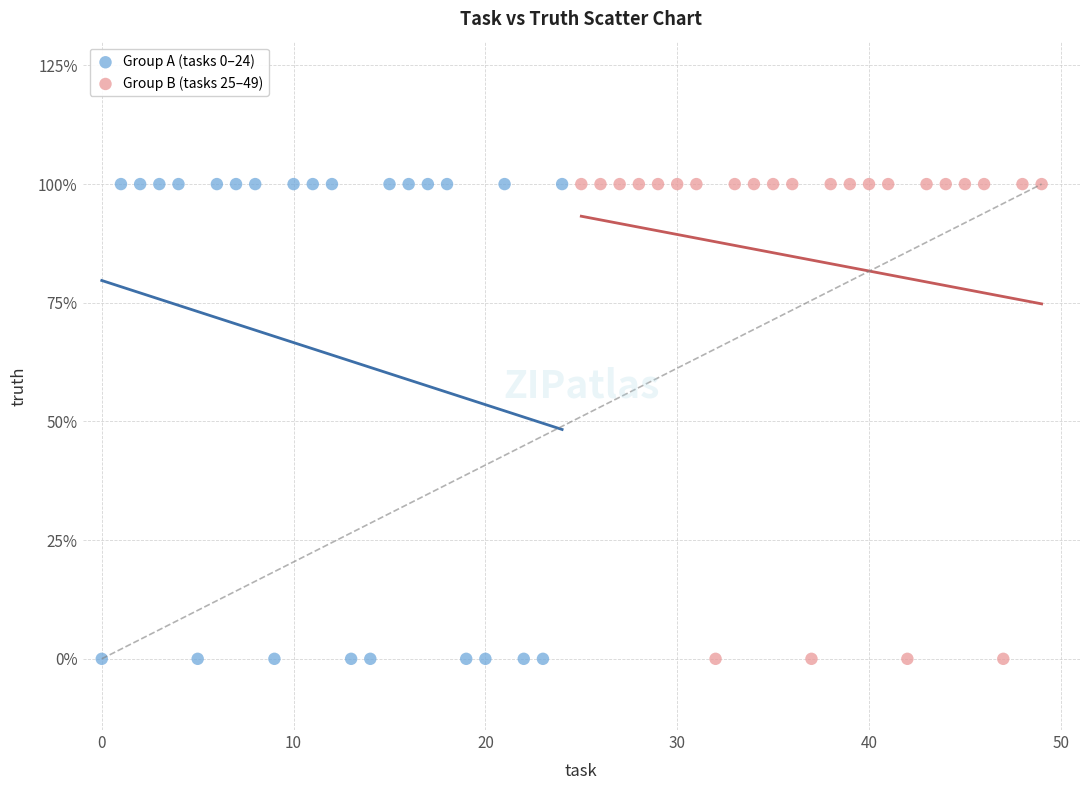

What are all the series names shown in the legend?

Group A (tasks 0–24), Group B (tasks 25–49)